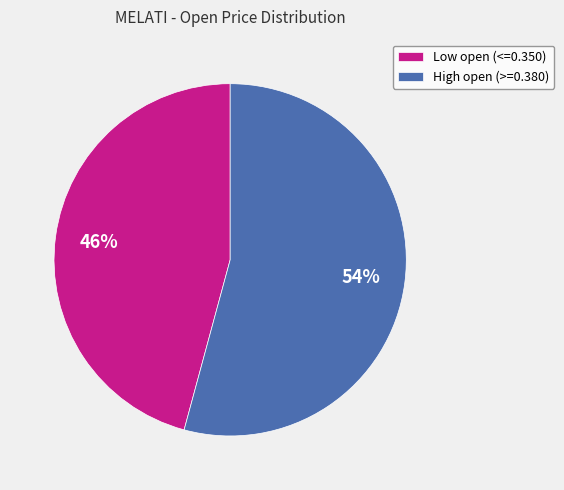

To the nearest percent, what percentage of the pie is Low open (<=0.350)?

46%